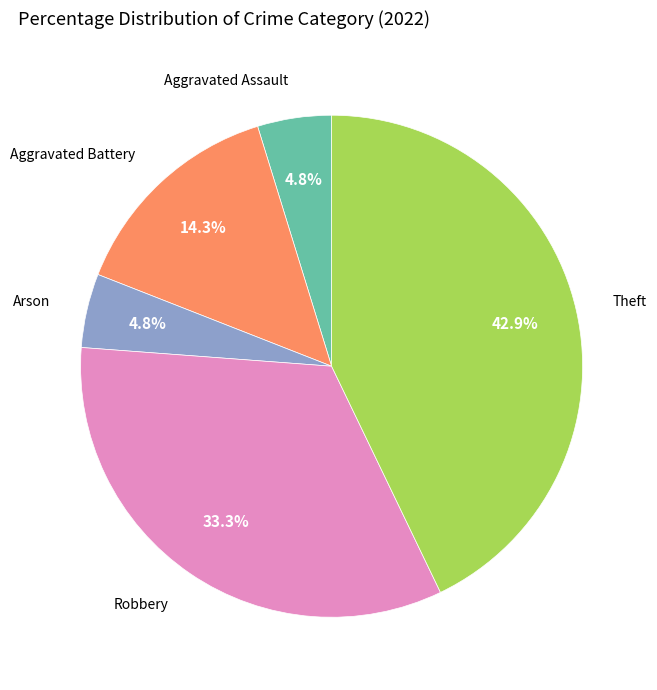

To the nearest percent, what is the combined percentage of Robbery and Arson?

38%